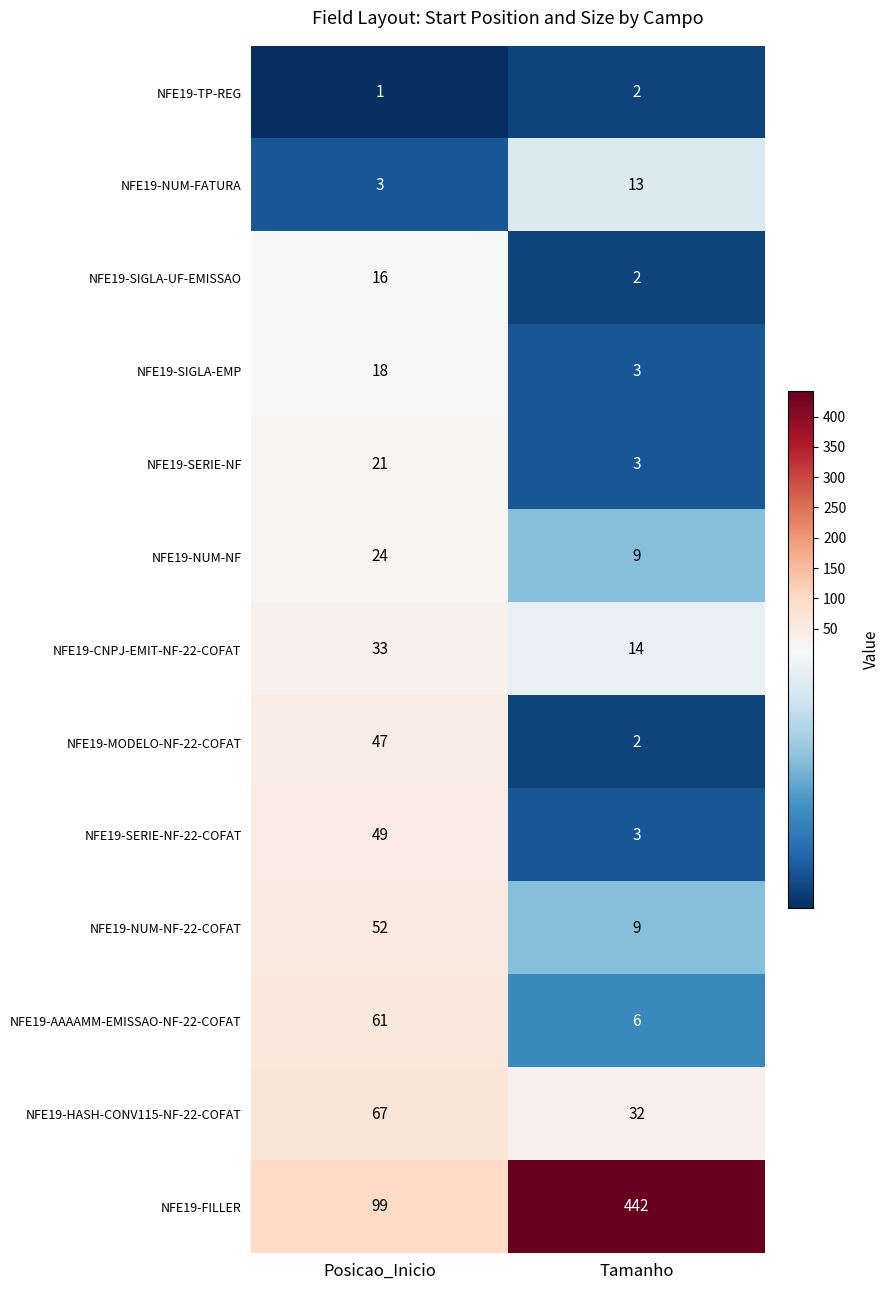

What is the difference between the highest and lowest values at Posicao_Inicio?

98